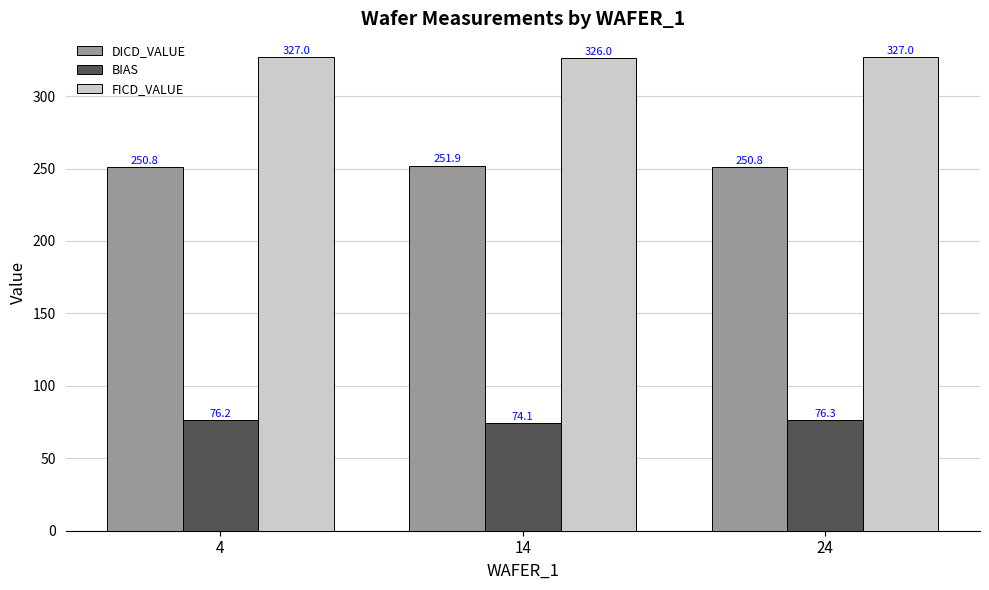

What is the difference between the second highest and minimum values in the FICD_VALUE series?

1.0